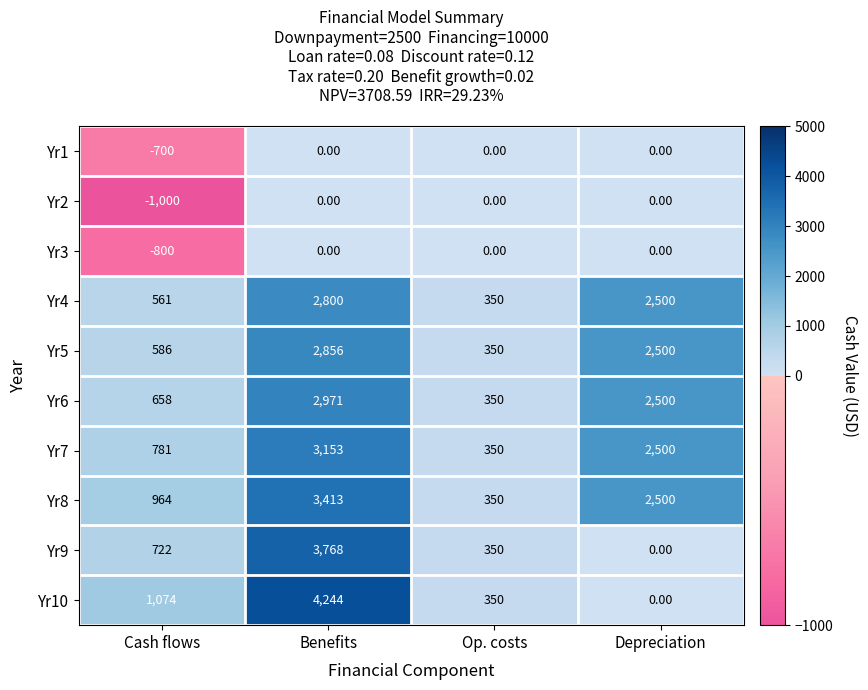

Which label corresponds to the largest value in the chart?

Benefits